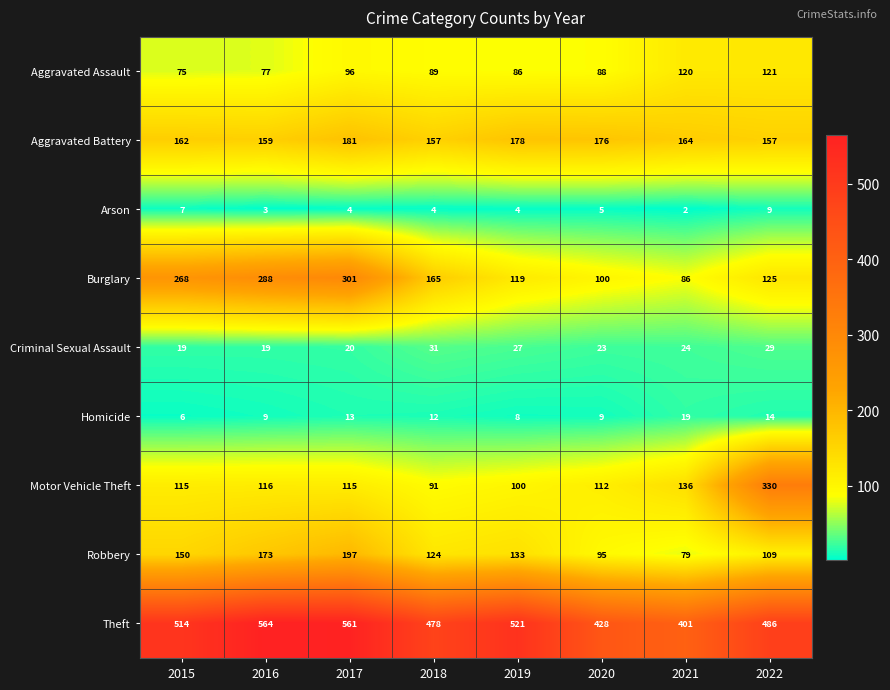

Rank the series by their maximum value, from highest to lowest.

Theft, Motor Vehicle Theft, Burglary, Robbery, Aggravated Battery, Aggravated Assault, Criminal Sexual Assault, Homicide, Arson